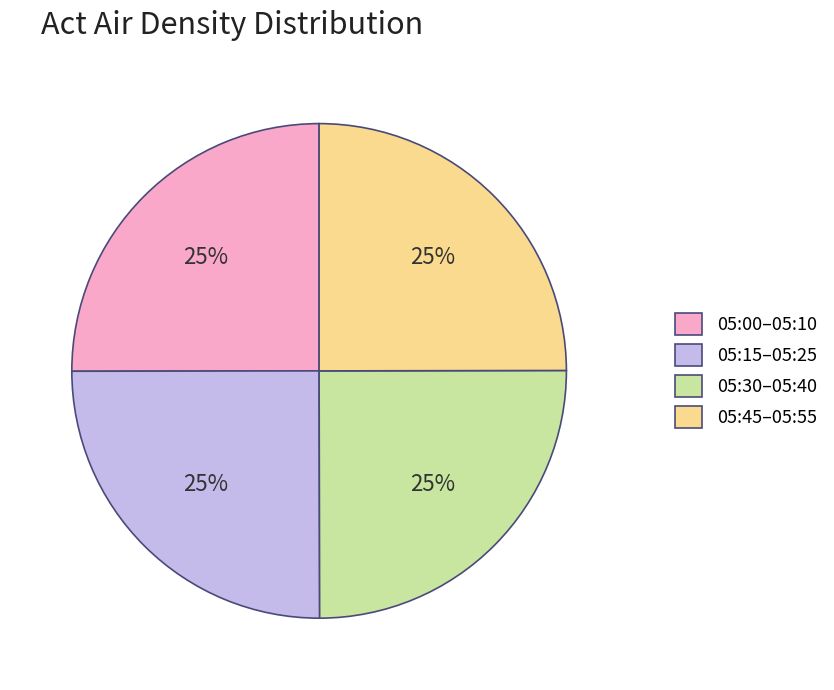

Does any single category account for the majority?

No